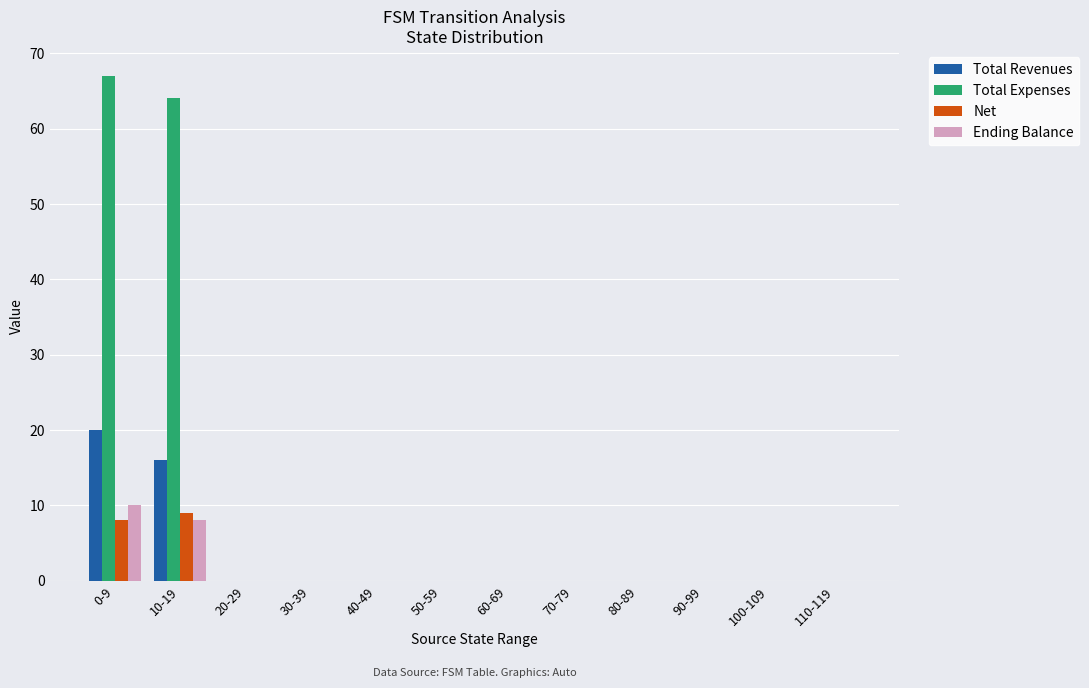

At which label is Ending Balance closest to 5?

10-19